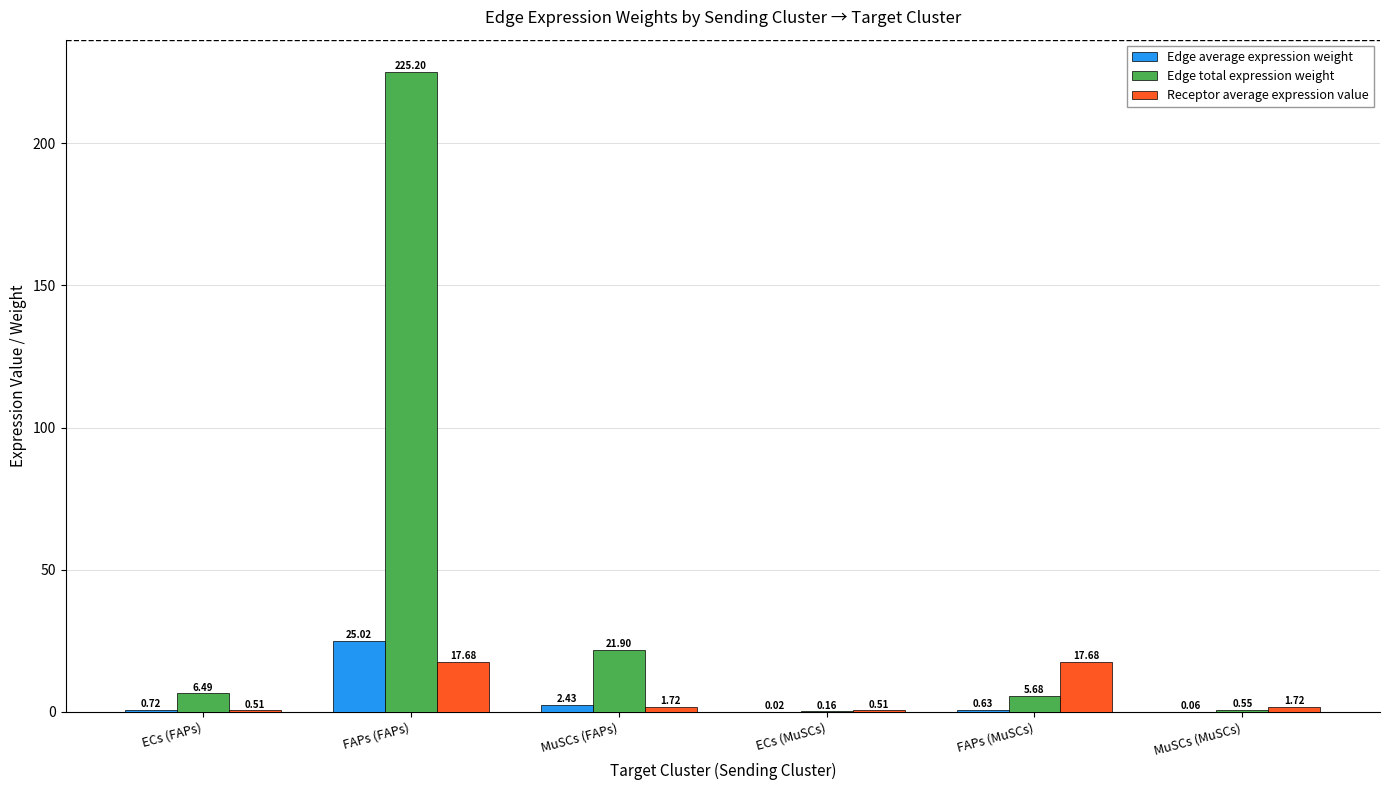

What is the total value across all series at FAPs (MuSCs)?

24.0